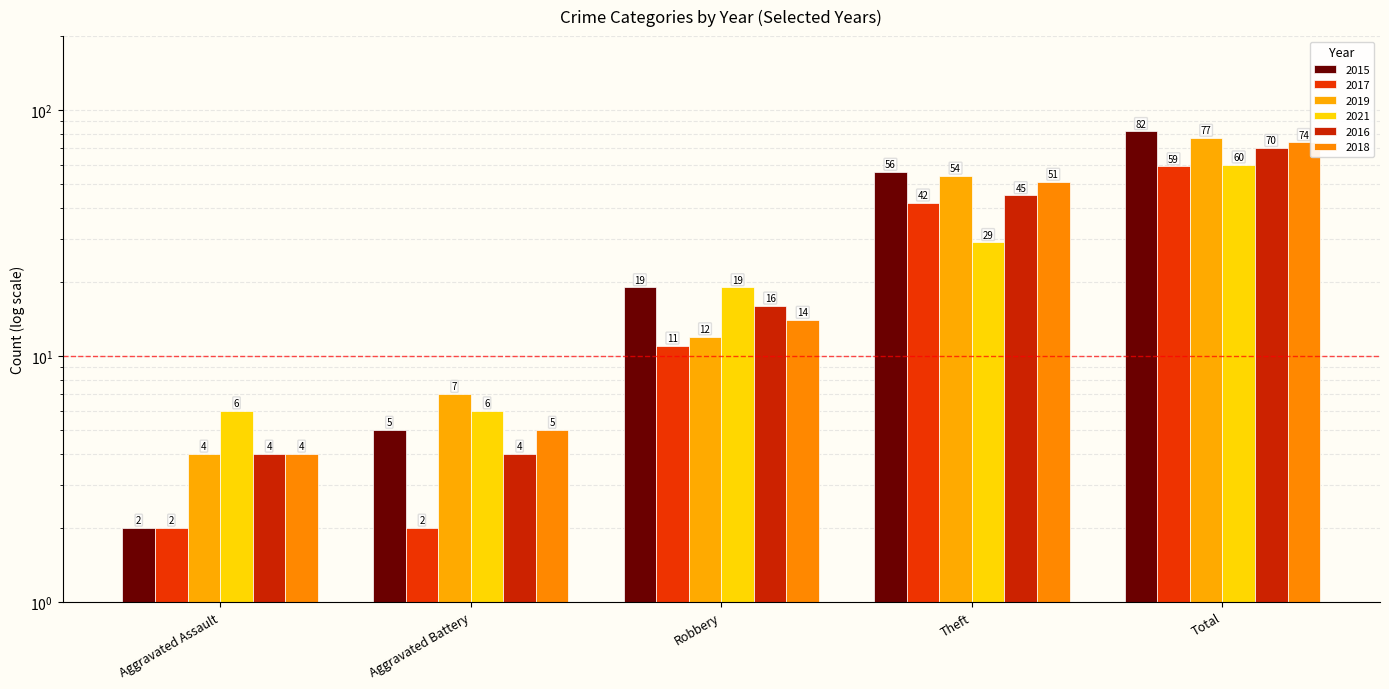

What is the difference between the maximum and minimum values in the 2021 series?

54